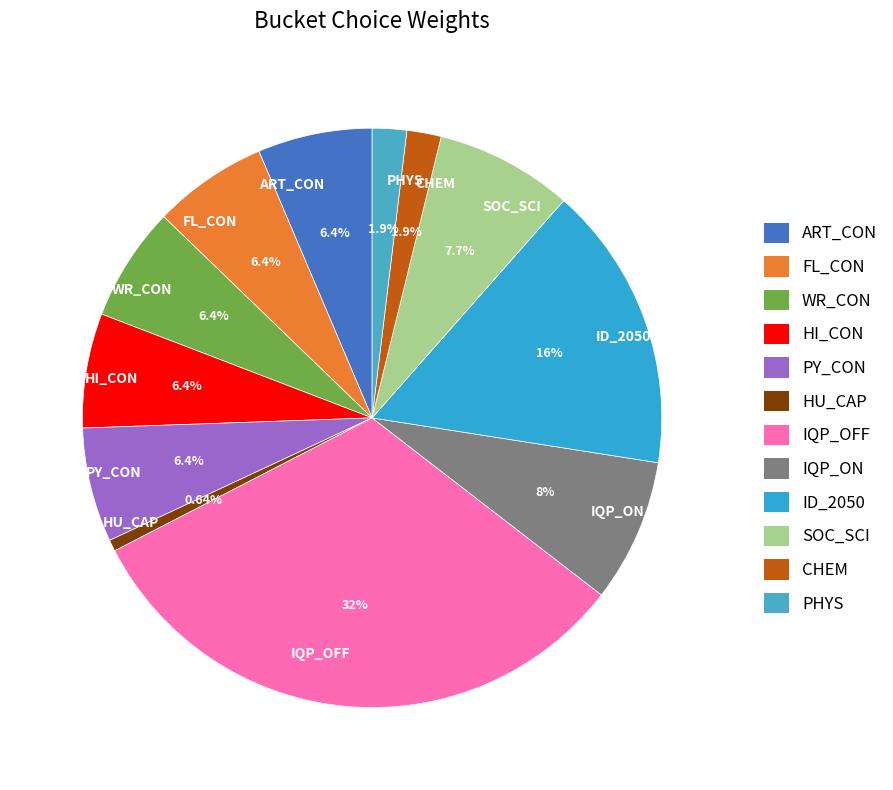

Which slice is the largest?

IQP_OFF